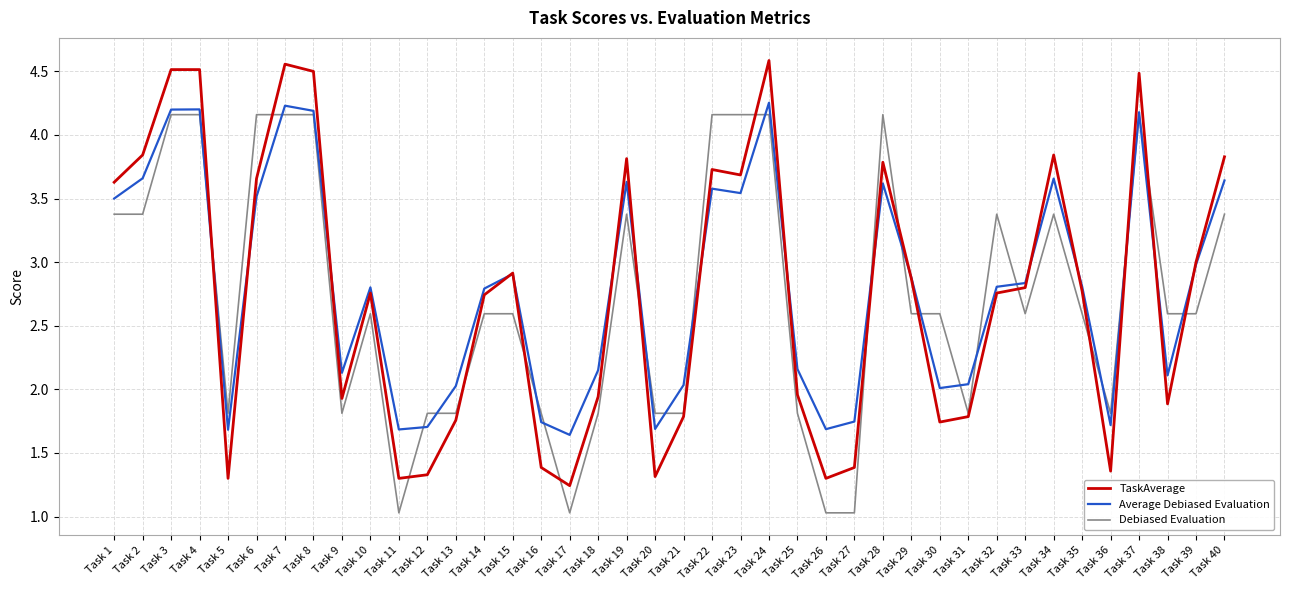

What is the total value across all series at Task 11?

4.0